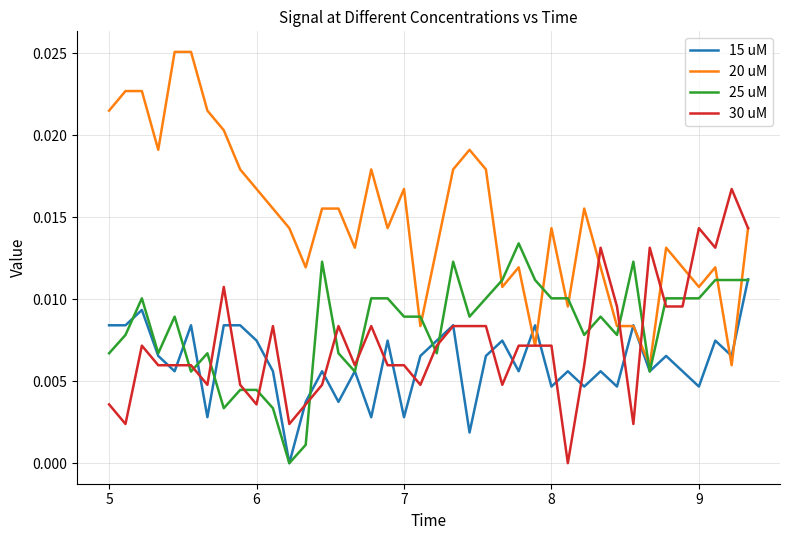

Rank the series by their maximum value, from highest to lowest.

20 uM, 30 uM, 25 uM, 15 uM